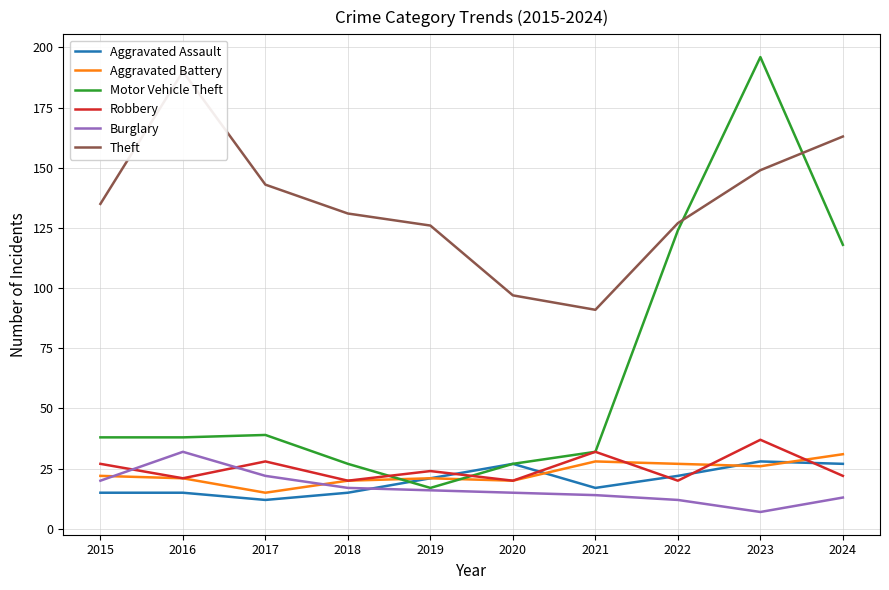

Which has a higher value, 2017 or 2016?

2016